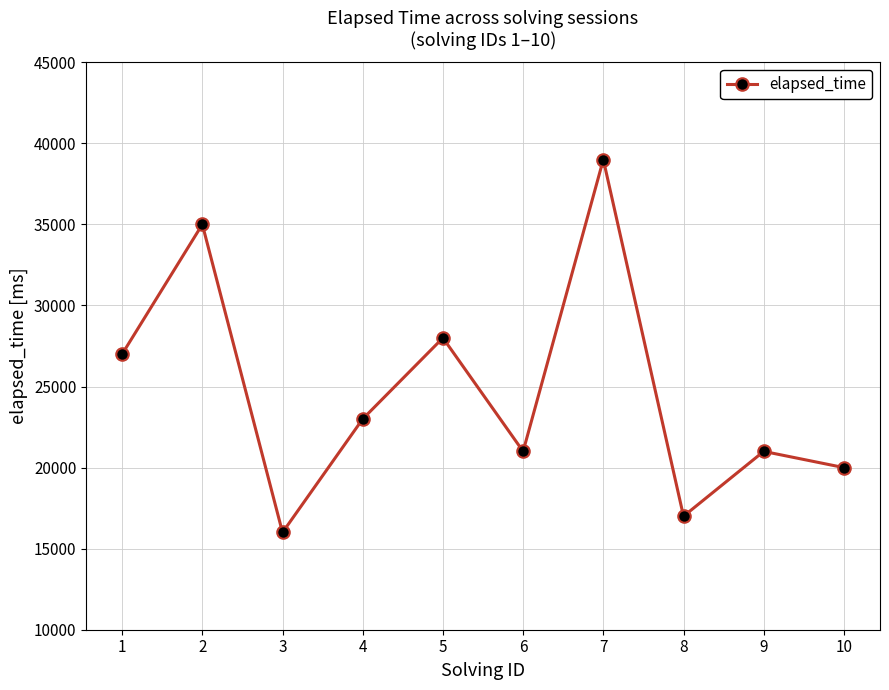

At which category does the data reach its first local valley?

3